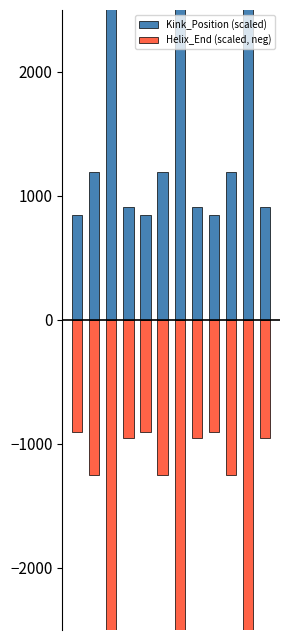

How many values in the Helix_End (scaled, neg) series exceed -950?

3